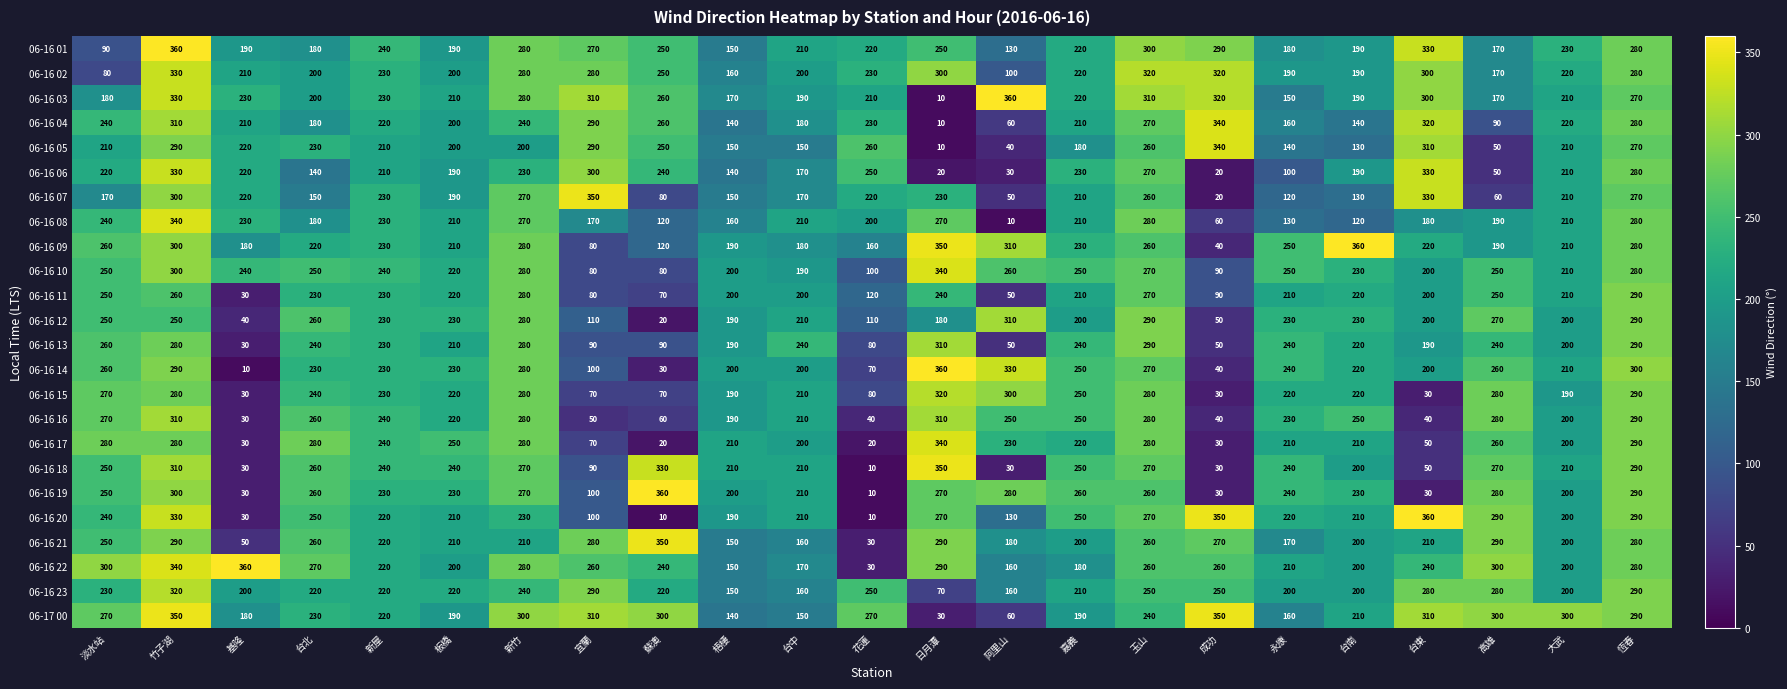

What is the difference between the maximum and minimum values in the 06-16 16 series?

280